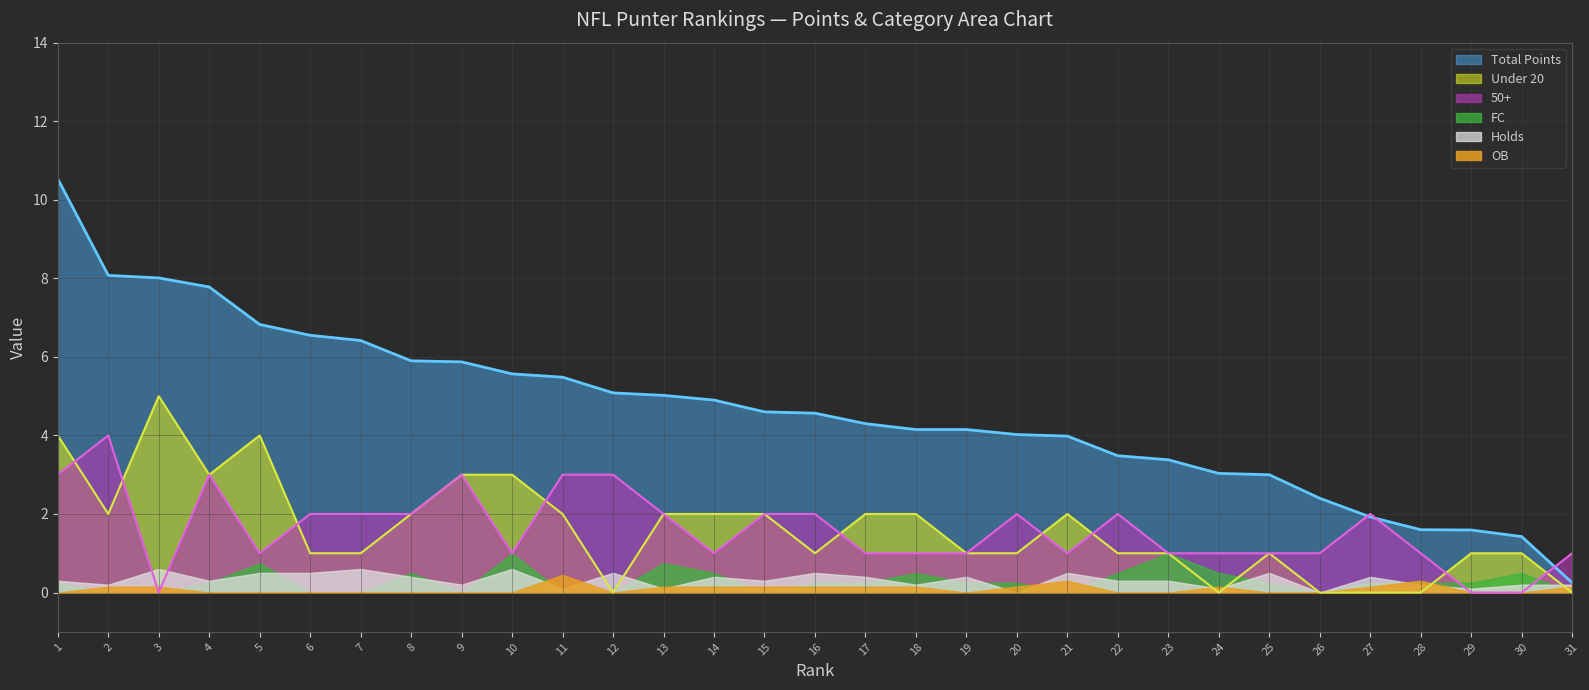

How many distinct data groups are displayed?

6